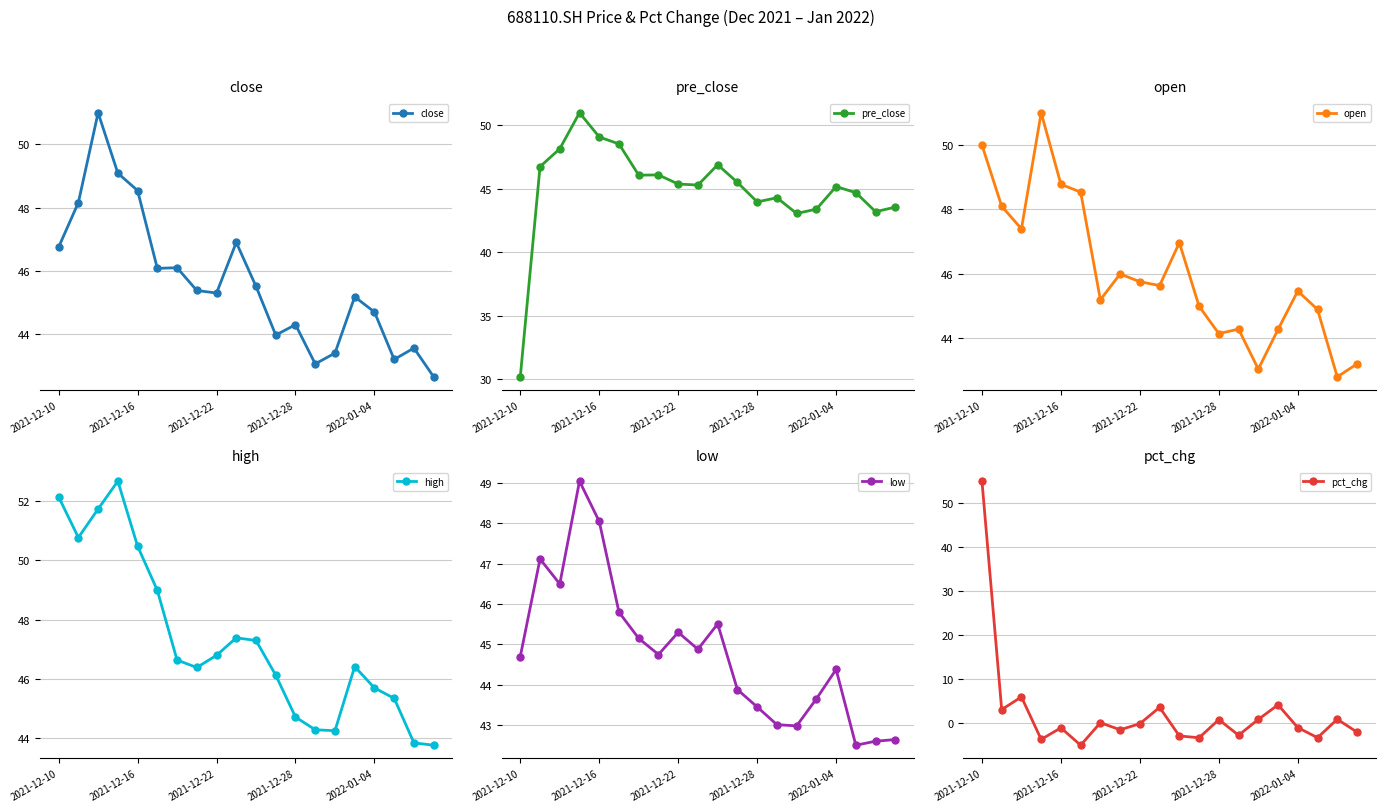

True or false: close has a value of 48.5 at 2021-12-16.

True